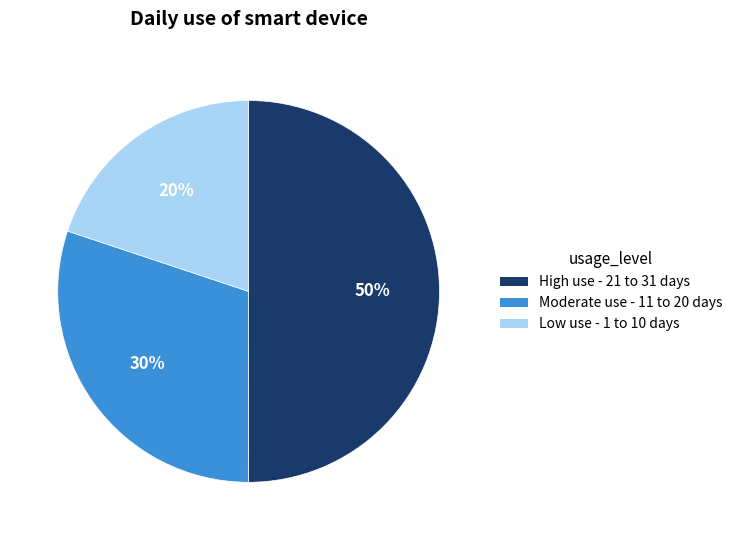

Is it true that Low use - 1 to 10 days is 20% of the pie?

True